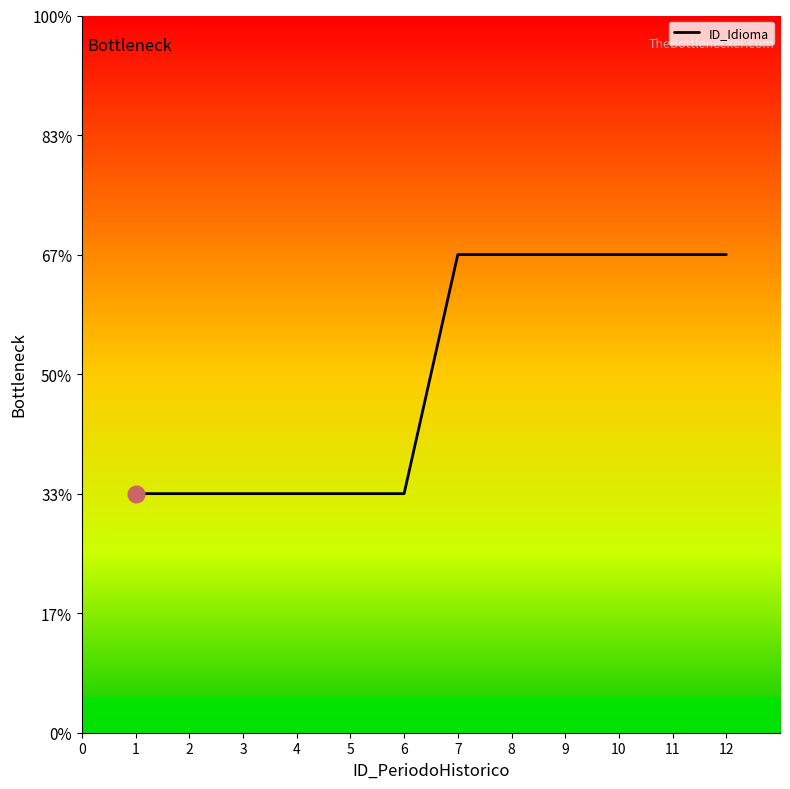

Does the chart display data point markers on the line(s)?

No